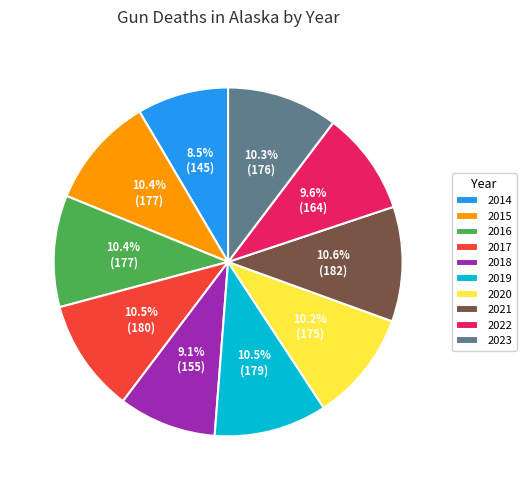

What percentage is NOT represented by 2023?

89.7%